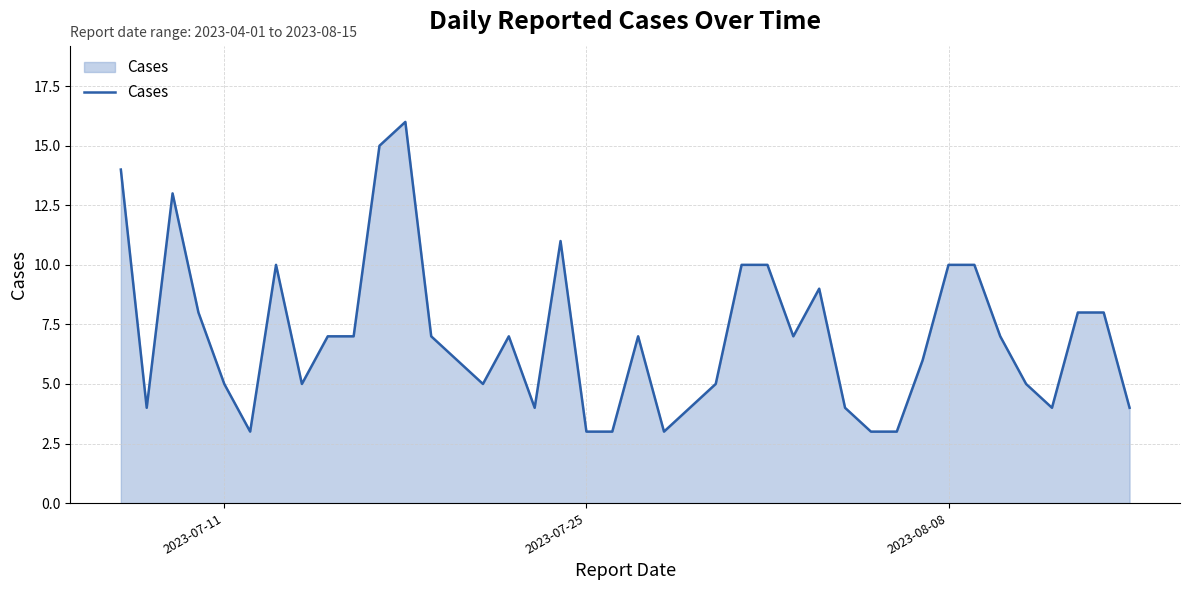

What is the smallest value displayed?

3